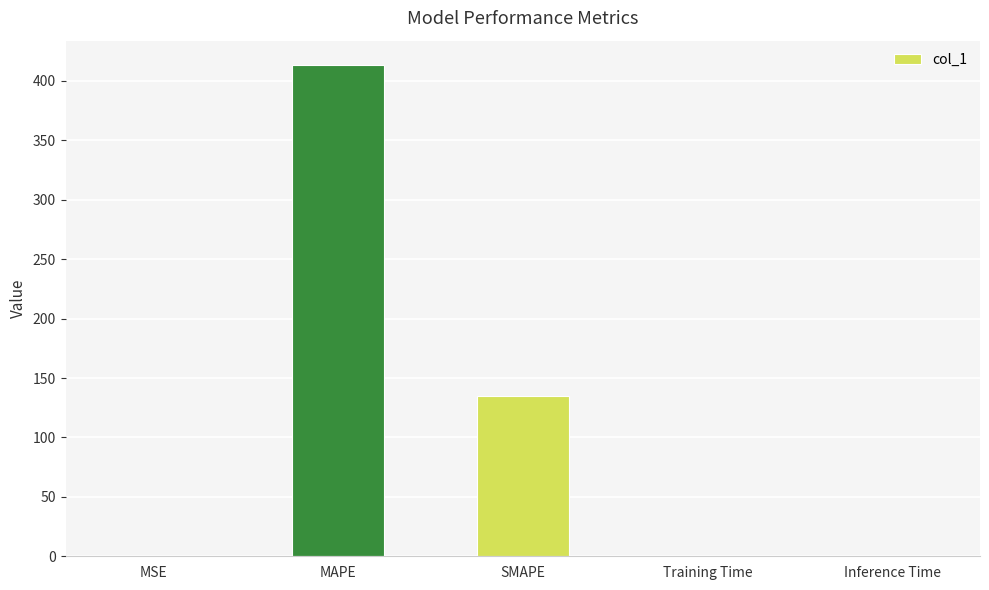

Is it true that the value at Training Time is 0.0?

True